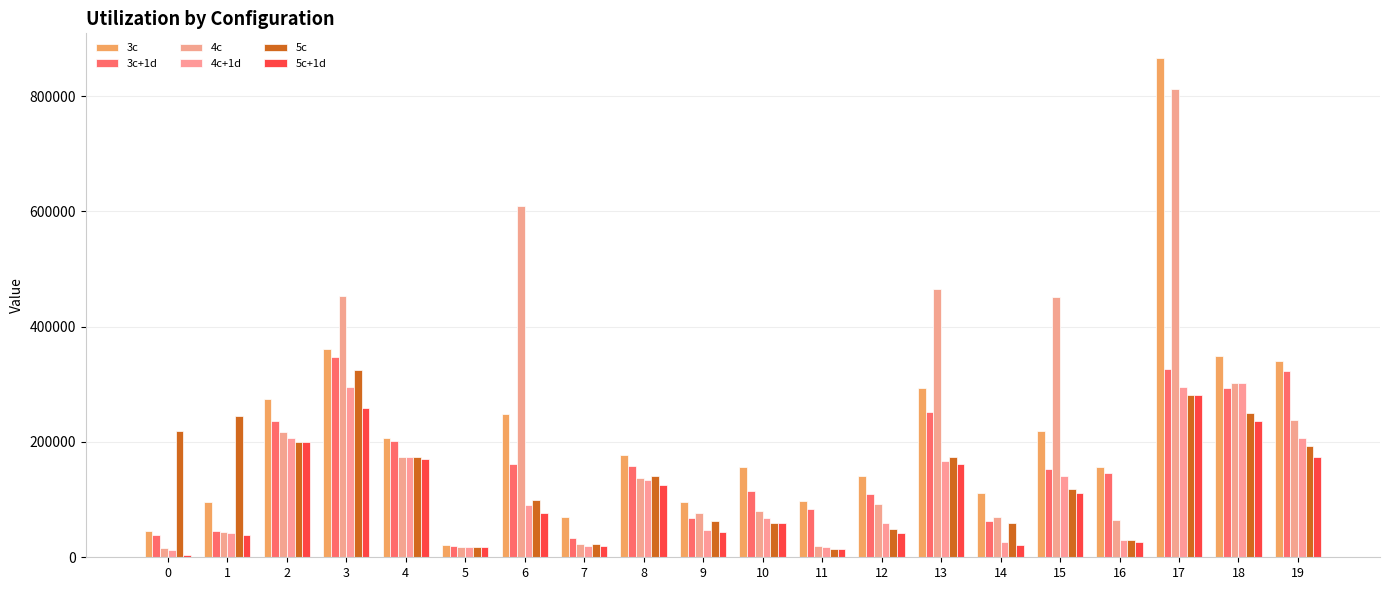

Rank the series at 14 from highest to lowest value.

3c, 4c, 3c+1d, 5c, 4c+1d, 5c+1d